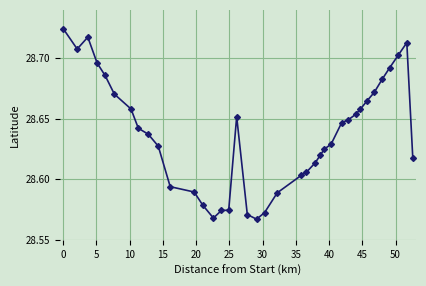

What is the difference between the maximum and minimum values?

0.2